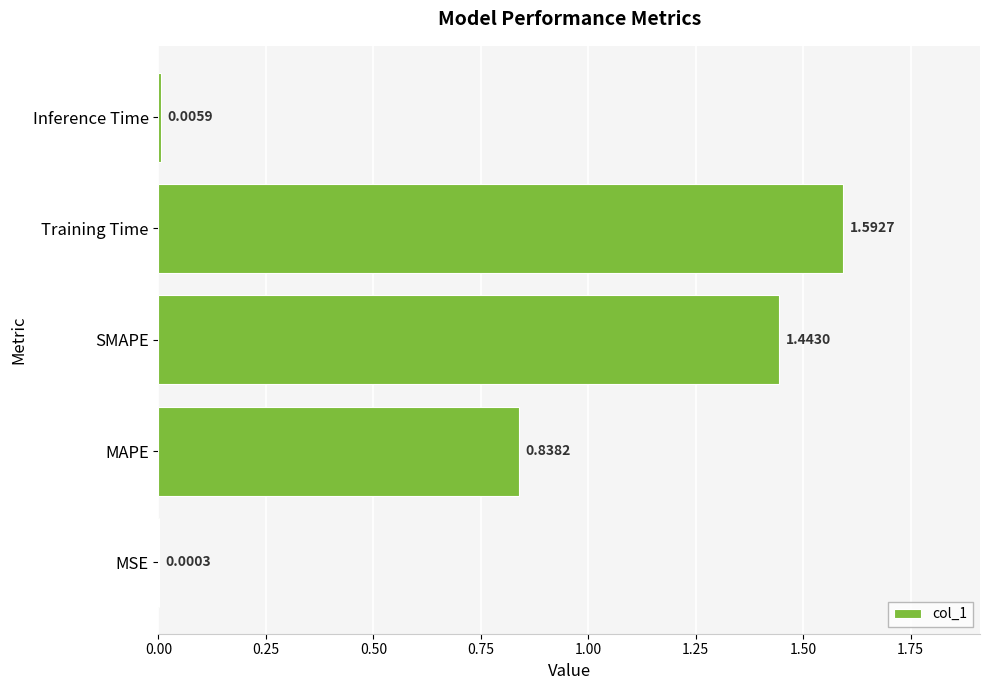

Which has a higher value, Training Time or Inference Time?

Training Time